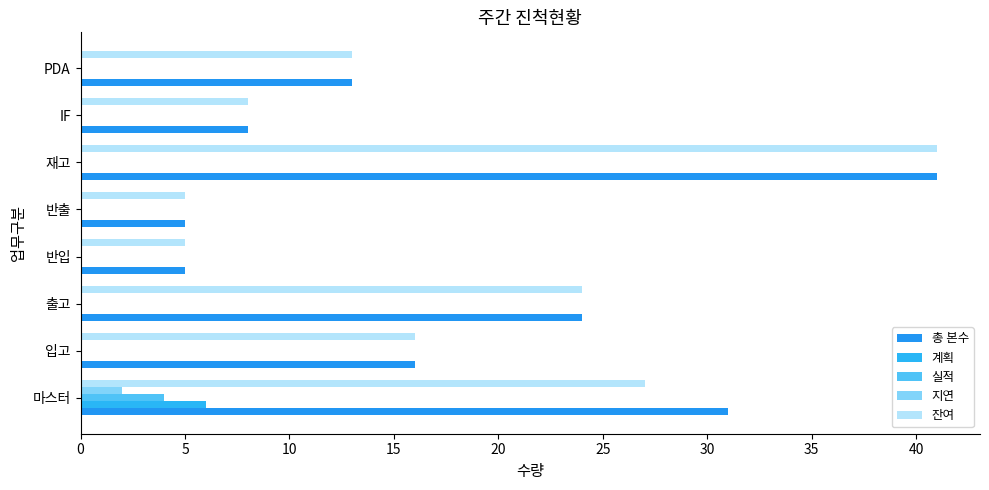

Rank the series by their maximum value, from lowest to highest.

지연, 실적, 계획, 총 본수, 잔여